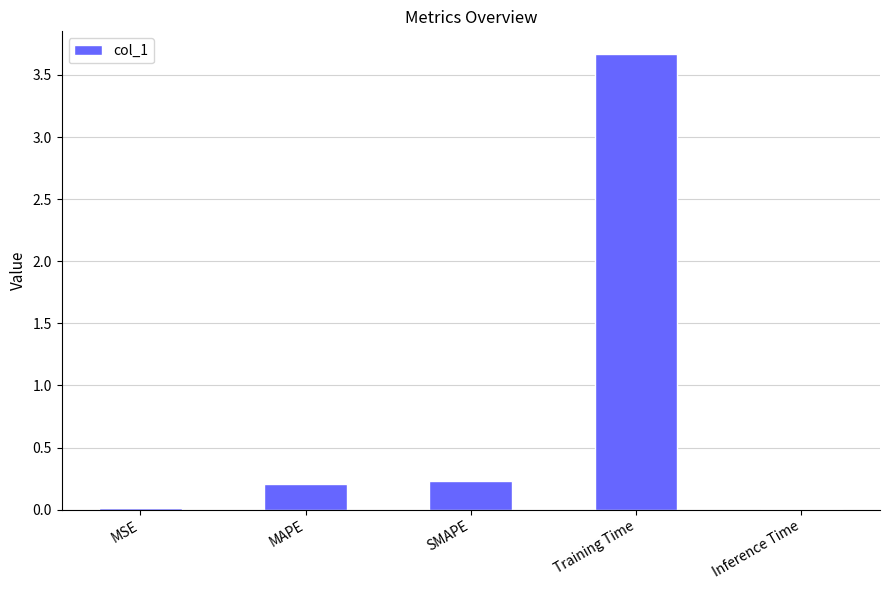

Which category has the highest value across all series?

Training Time